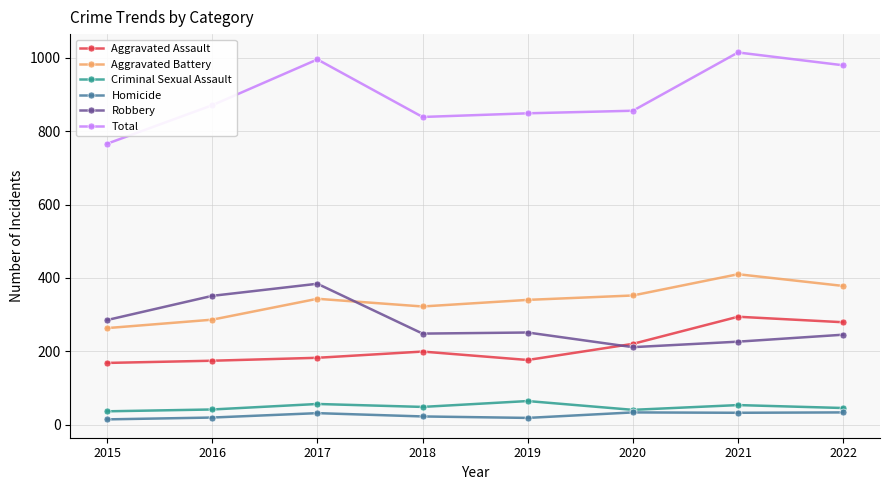

Which category has the highest value in the Aggravated Battery series?

2021